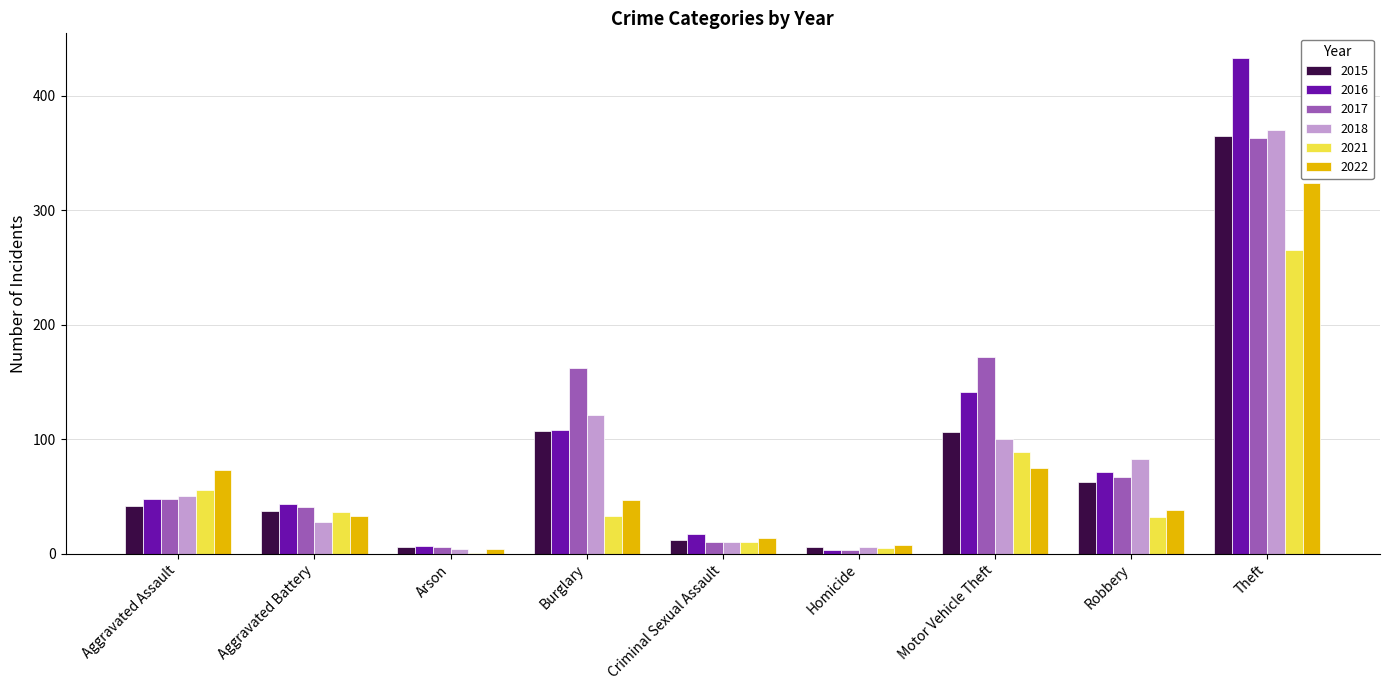

The value of 2022 at Theft is 89. True or false?

False